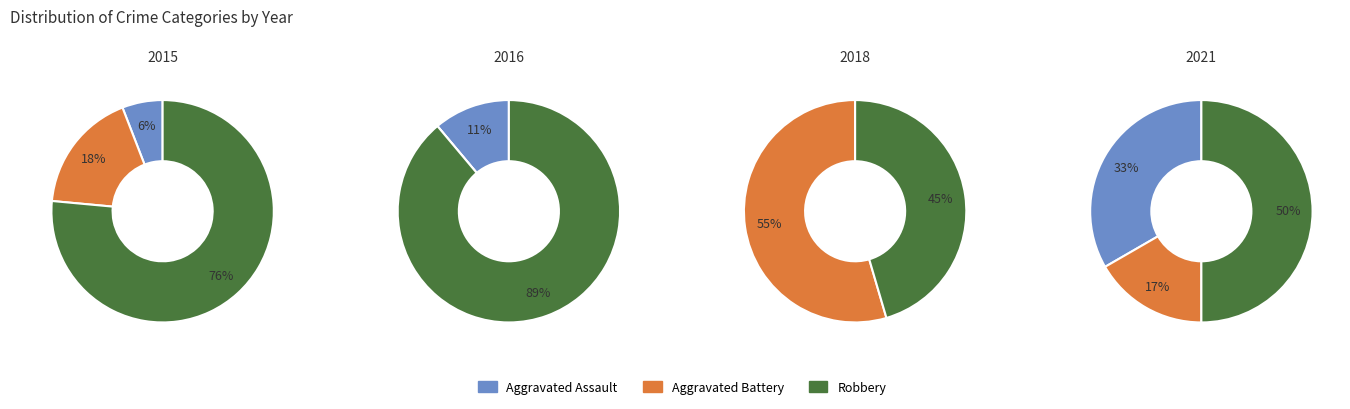

To the nearest percent, what is the combined percentage of 2018 and 2015?

50%